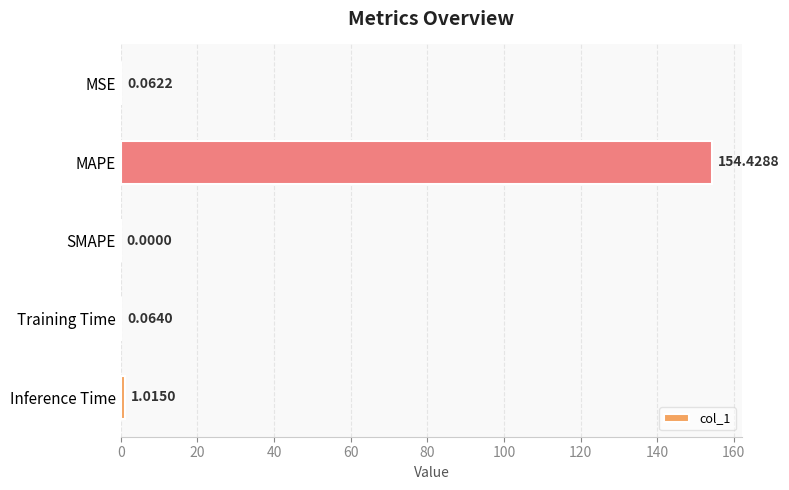

Which category has the highest value across all series?

MAPE